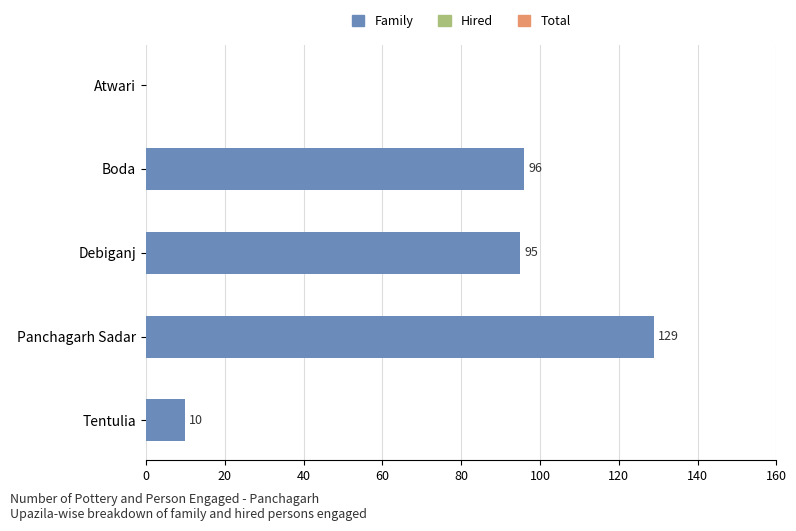

The chart shows a value of 129 at Panchagarh Sadar. True or false?

True